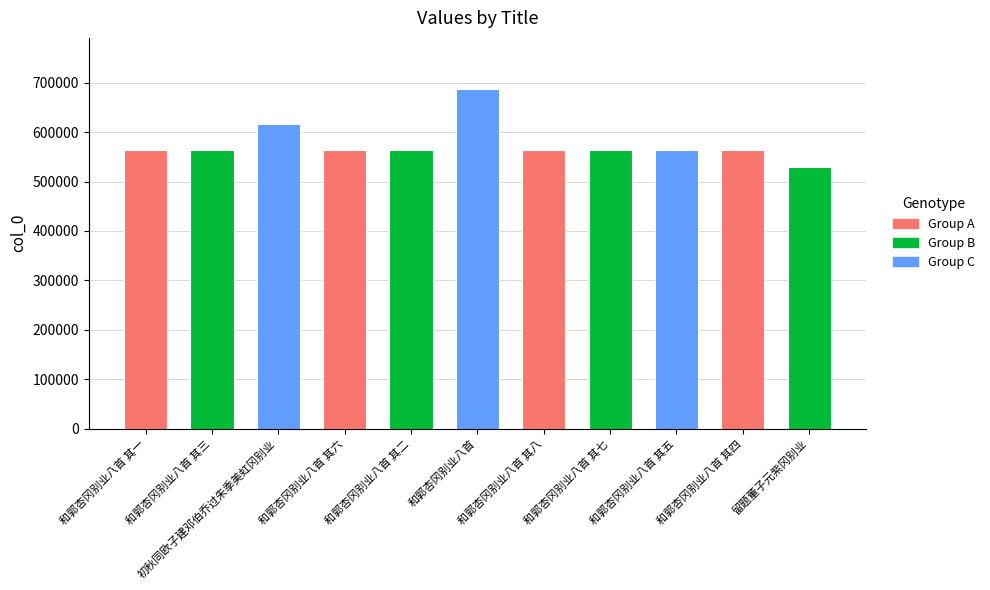

What is the ratio of the value at 和郭杏冈别业八首 其七 to the value at 和郭杏冈别业八首 其四?

1.0